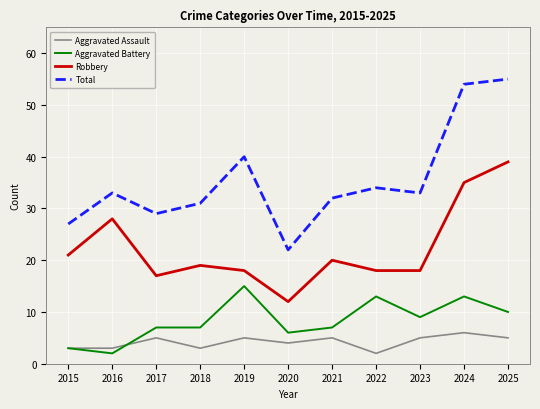

At how many categories does at least one series exceed 16?

11